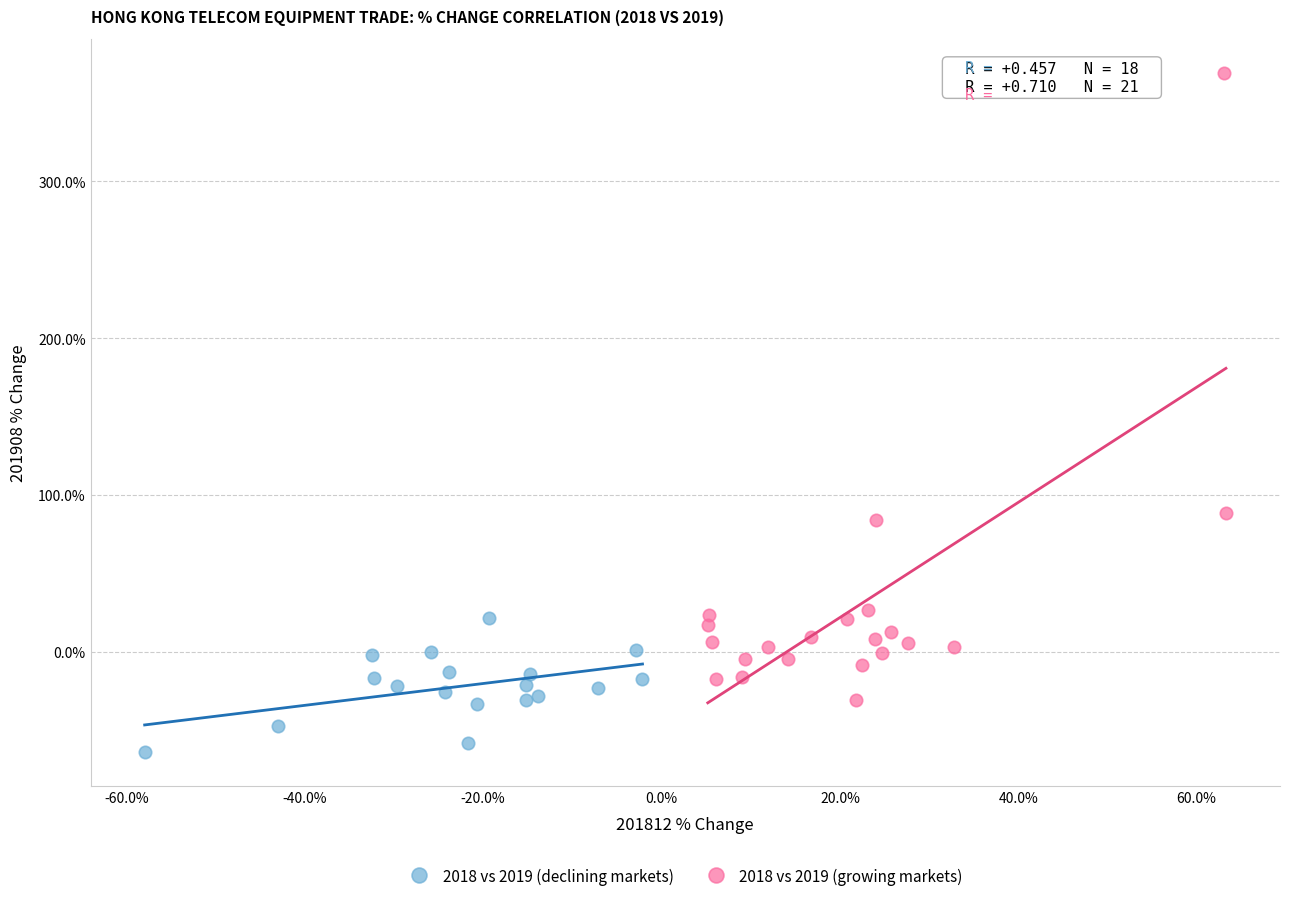

Which series contains the lowest Y value?

2018 vs 2019 (declining markets)